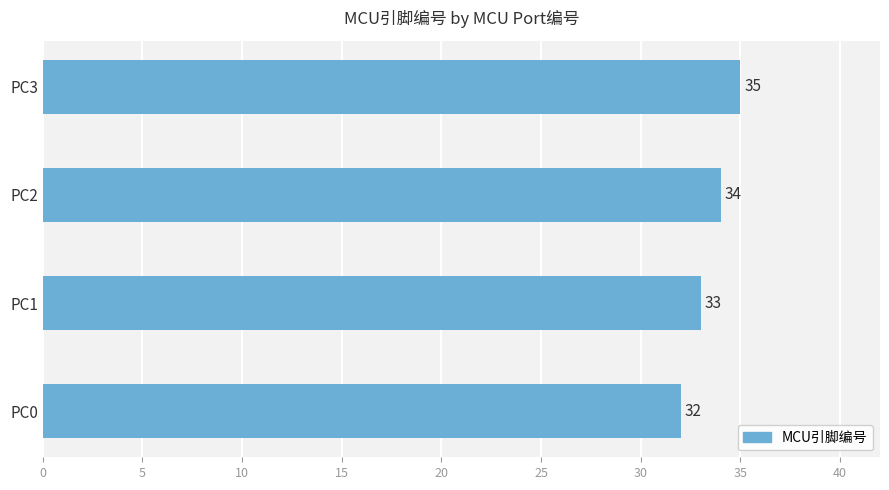

Is it true that the value at PC1 is 33?

True